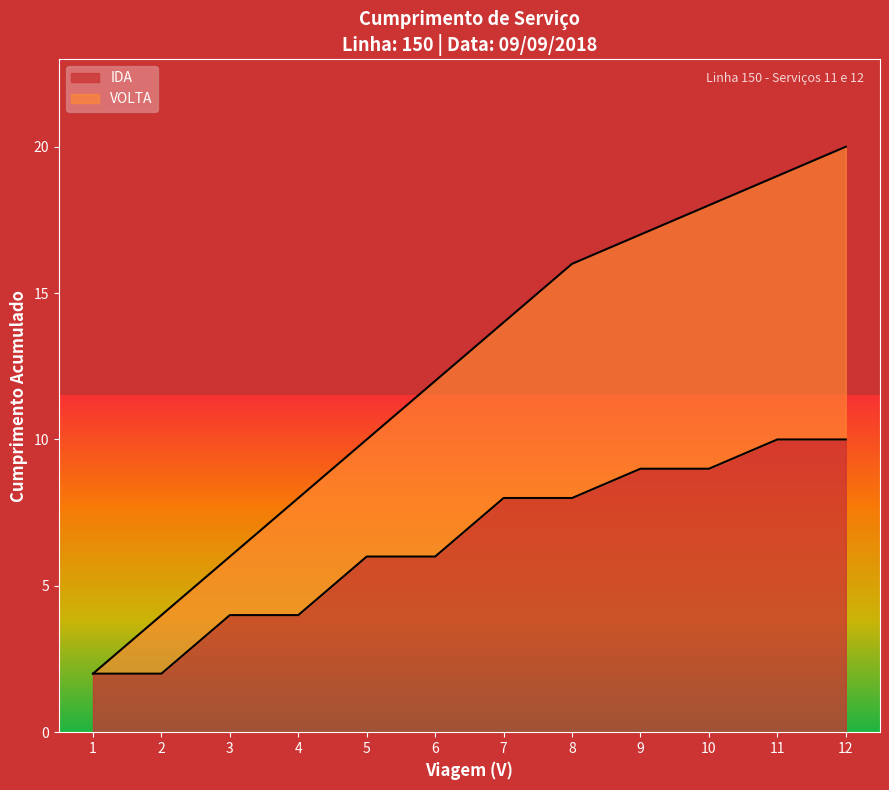

At 09:40, list the series in order from largest to smallest.

VOLTA, IDA